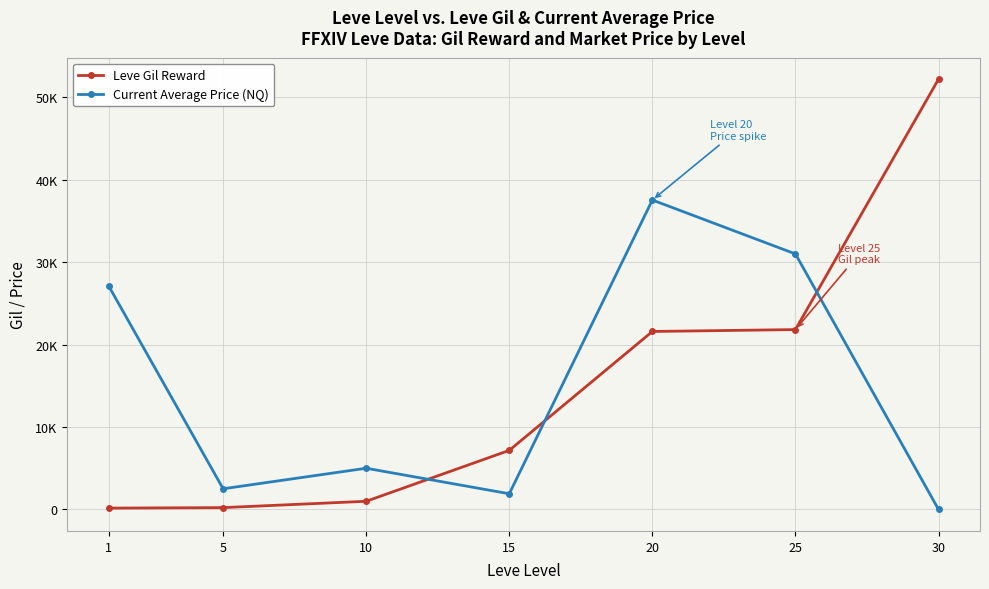

What are all the series names shown in the legend?

Leve Gil Reward, Current Average Price (NQ)